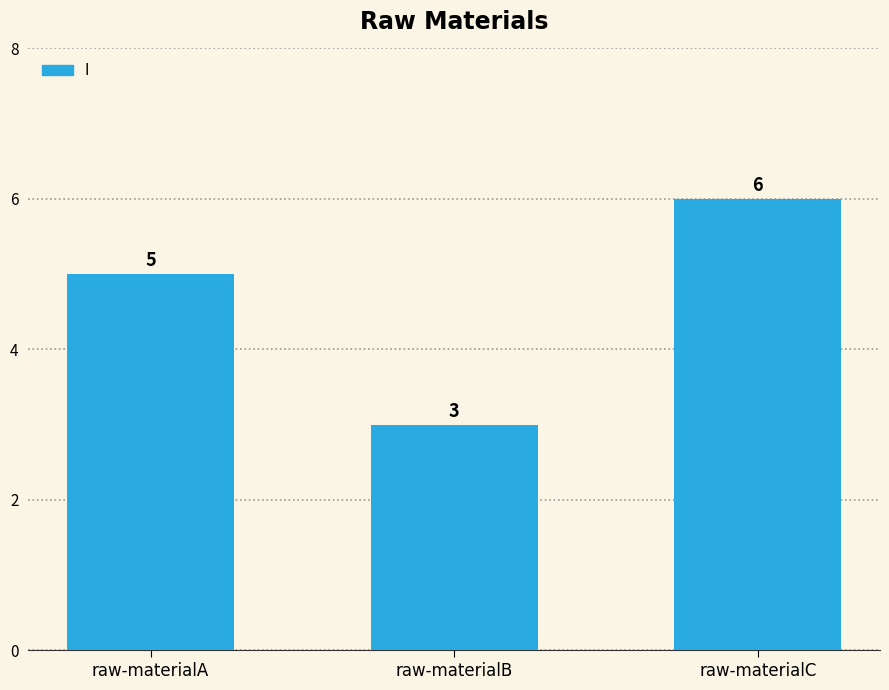

The value at raw-materialB is 3. True or false?

True